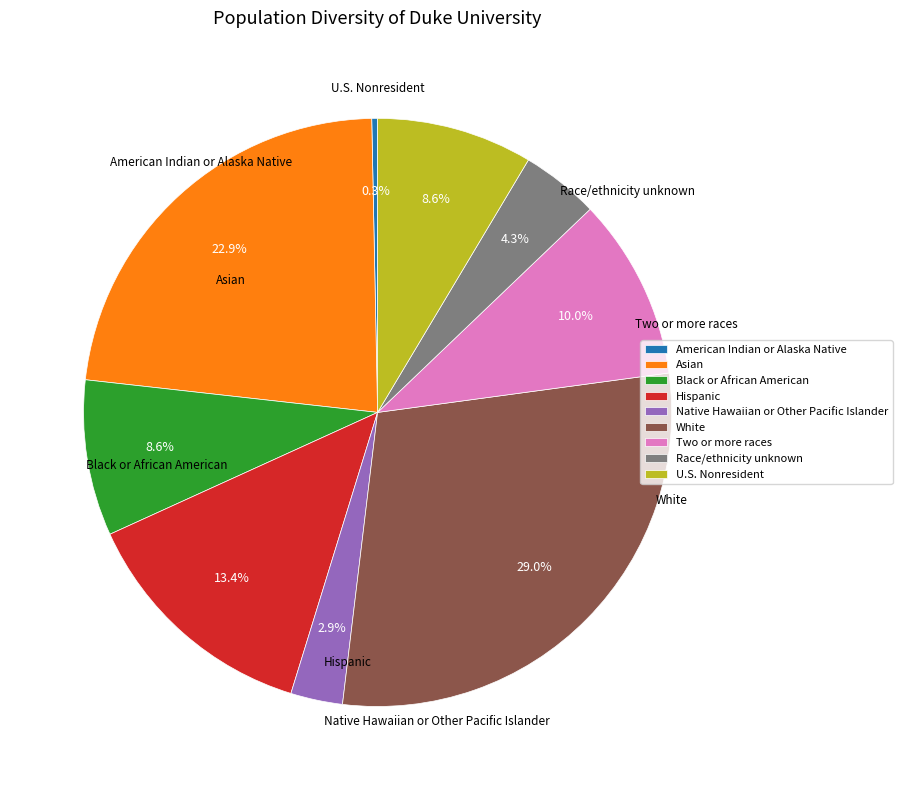

How many slices are in this pie chart?

9